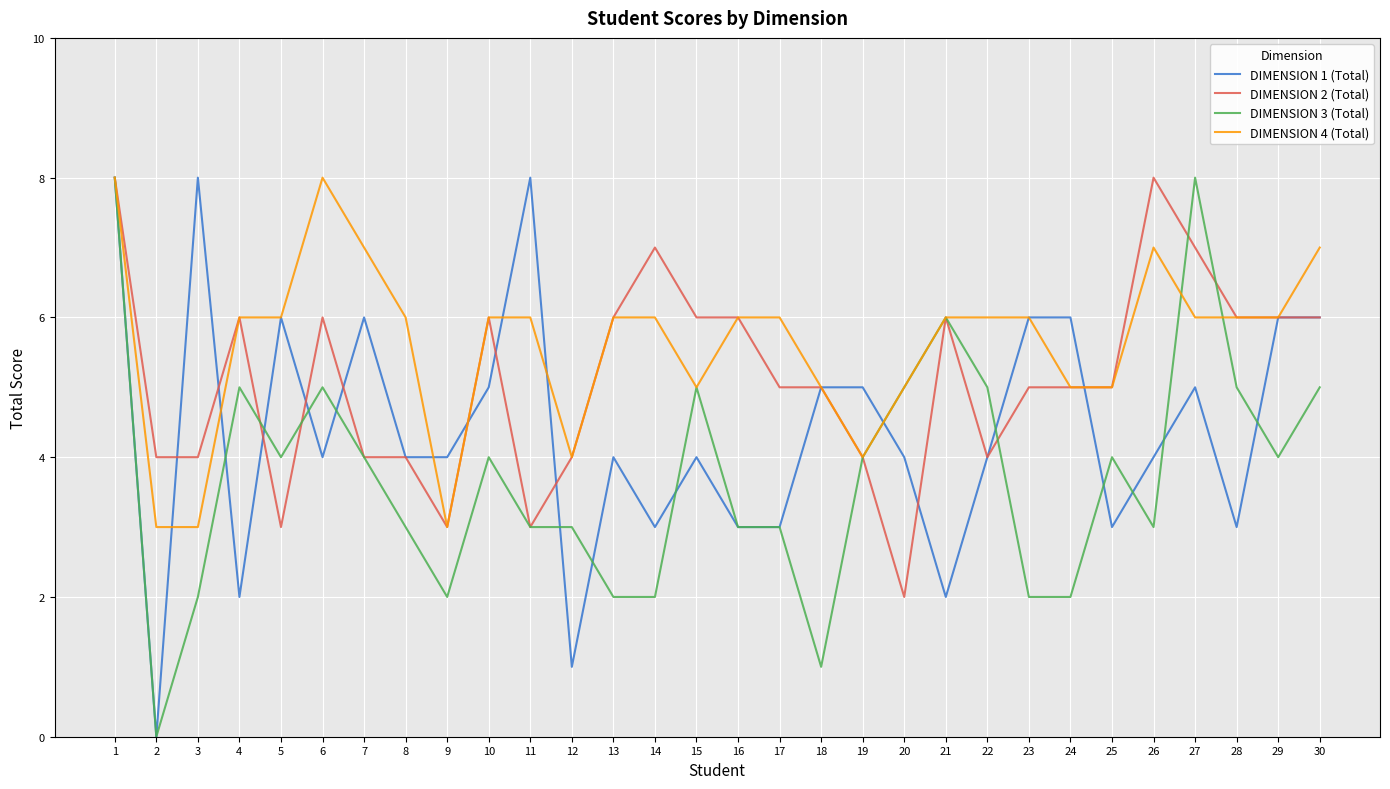

What is the difference between the maximum and minimum values in the DIMENSION 2 (Total) series?

6